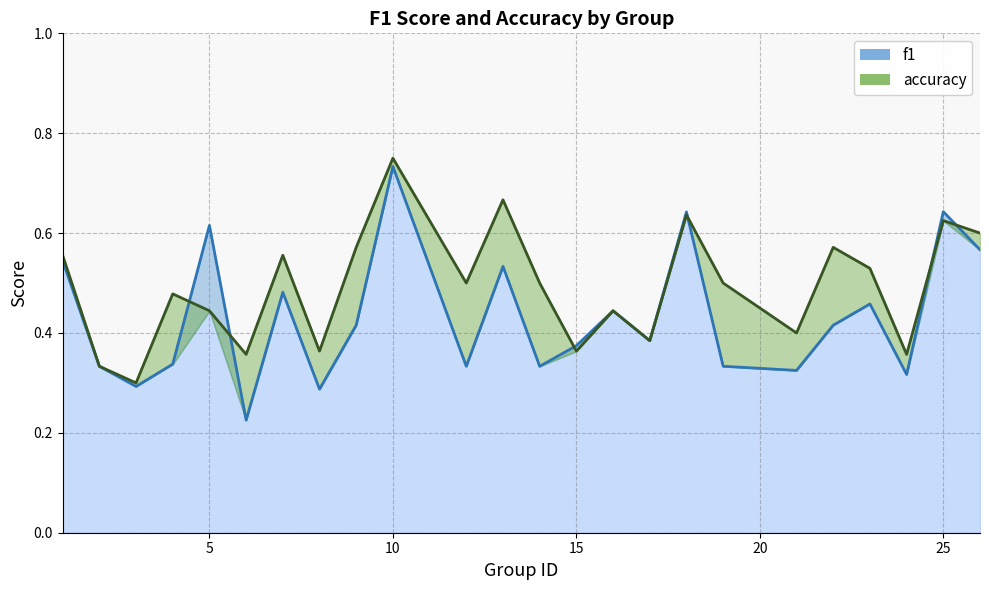

How many f1_line values are between 0 and 1?

24